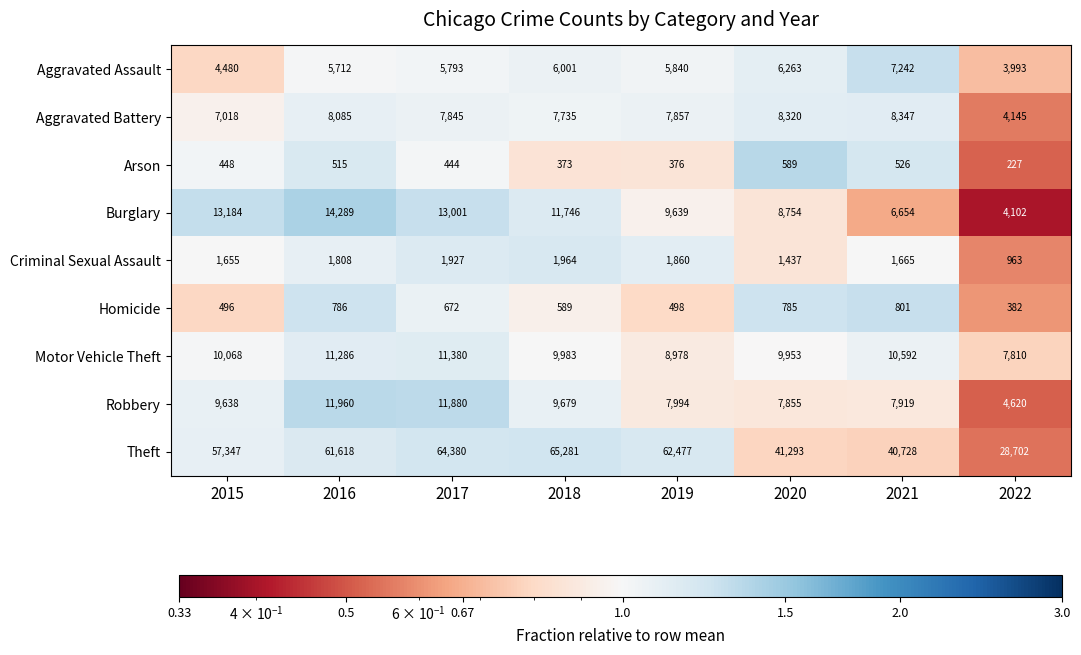

List the series in order of their peak value, lowest first.

Arson, Homicide, Criminal Sexual Assault, Aggravated Assault, Aggravated Battery, Motor Vehicle Theft, Robbery, Burglary, Theft